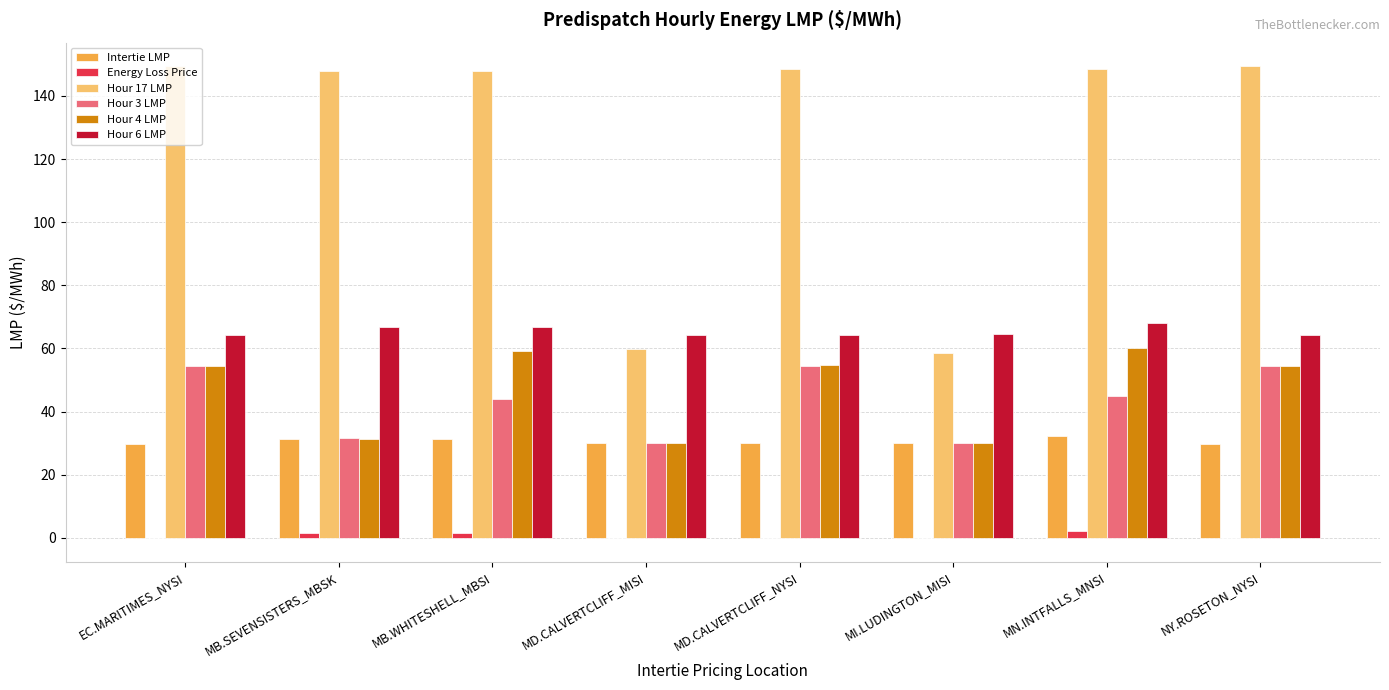

Is the value of Hour 6 LMP at MB.SEVENSISTERS_MBSK greater than the value of Intertie LMP at MD.CALVERTCLIFF_MISI?

Yes